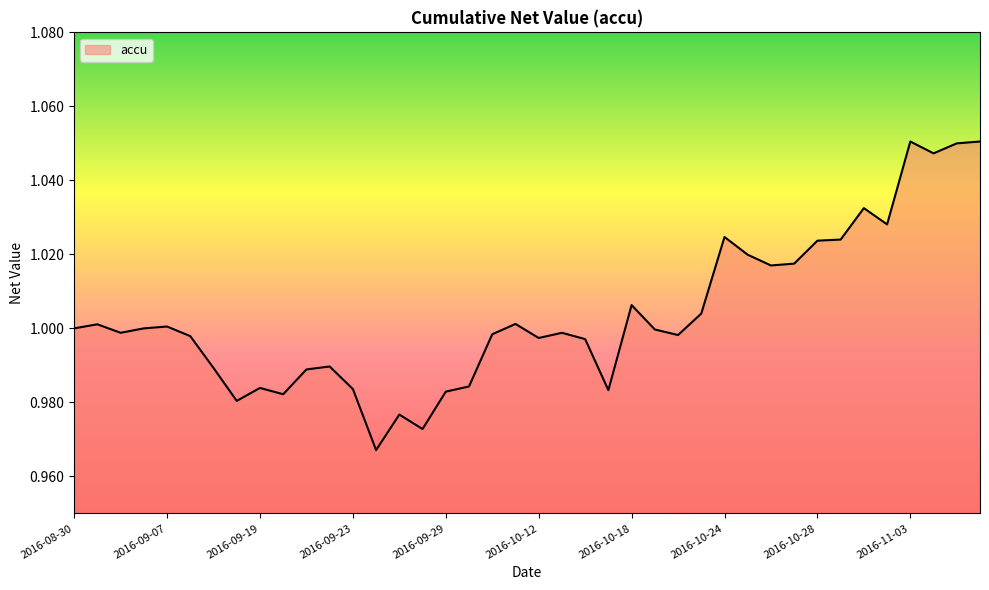

Reading right to left, list all the values displayed in this chart.

2016-11-08=1.1	2016-11-07=1.1	2016-11-04=1.0	2016-11-03=1.1	2016-11-02=1.0	2016-11-01=1.0	2016-10-31=1.0	2016-10-28=1.0	2016-10-27=1.0	2016-10-26=1.0	2016-10-25=1.0	2016-10-24=1.0	2016-10-21=1.0	2016-10-20=1.0	2016-10-19=1.0	2016-10-18=1.0	2016-10-17=1.0	2016-10-14=1.0	2016-10-13=1.0	2016-10-12=1.0	2016-10-11=1.0	2016-10-10=1.0	2016-09-30=1.0	2016-09-29=1.0	2016-09-28=1.0	2016-09-27=1.0	2016-09-26=1.0	2016-09-23=1.0	2016-09-22=1.0	2016-09-21=1.0	2016-09-20=1.0	2016-09-19=1.0	2016-09-14=1.0	2016-09-13=1.0	2016-09-09=1.0	2016-09-07=1.0	2016-09-02=1.0	2016-09-01=1.0	2016-08-31=1.0	2016-08-30=1.0